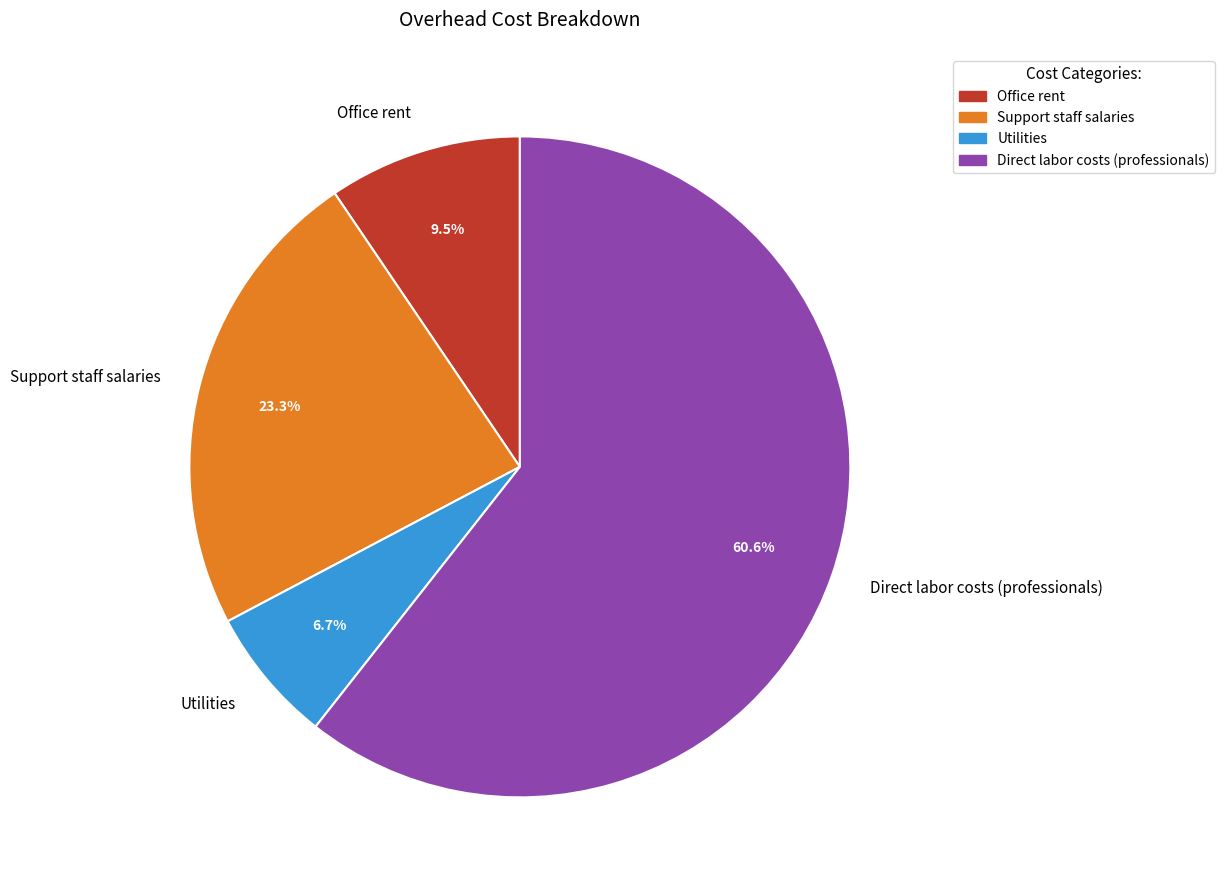

Is there a majority slice in this chart?

Yes